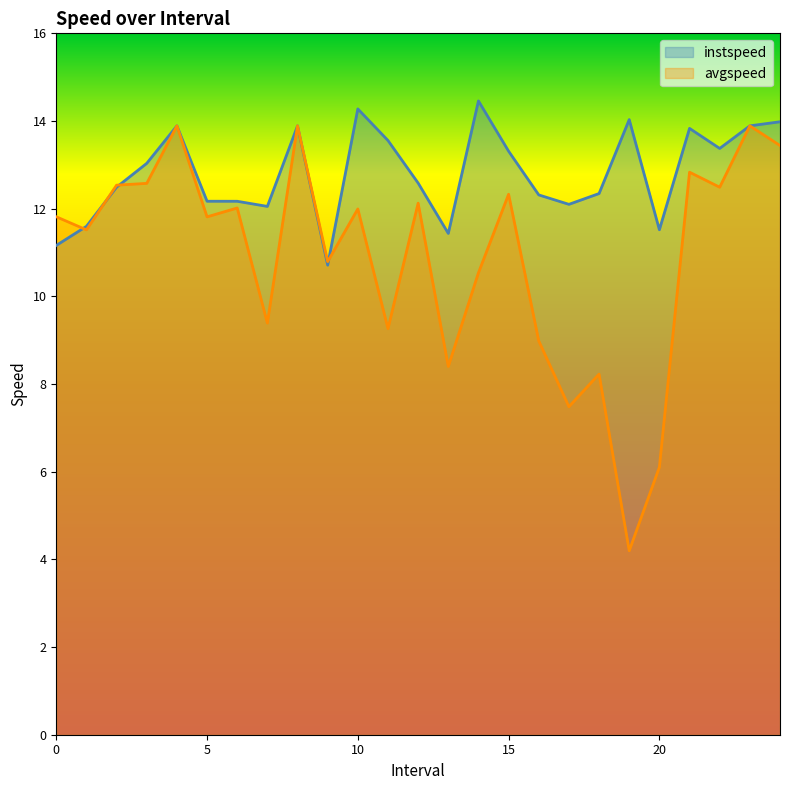

Reading left to right, extract all data points from this chart.

instspeed: 11.2	11.6	12.5	13.0	13.9	12.2	12.2	12.1	13.9	10.7	14.3	13.6	12.6	11.4	14.5	13.3	12.3	12.1	12.3	14.0	11.5	13.8	13.4	13.9	14.0
avgspeed: 11.8	11.5	12.5	12.6	13.9	11.8	12.0	9.4	13.9	10.8	12.0	9.3	12.1	8.4	10.5	12.3	9.0	7.5	8.2	4.2	6.1	12.8	12.5	13.9	13.4